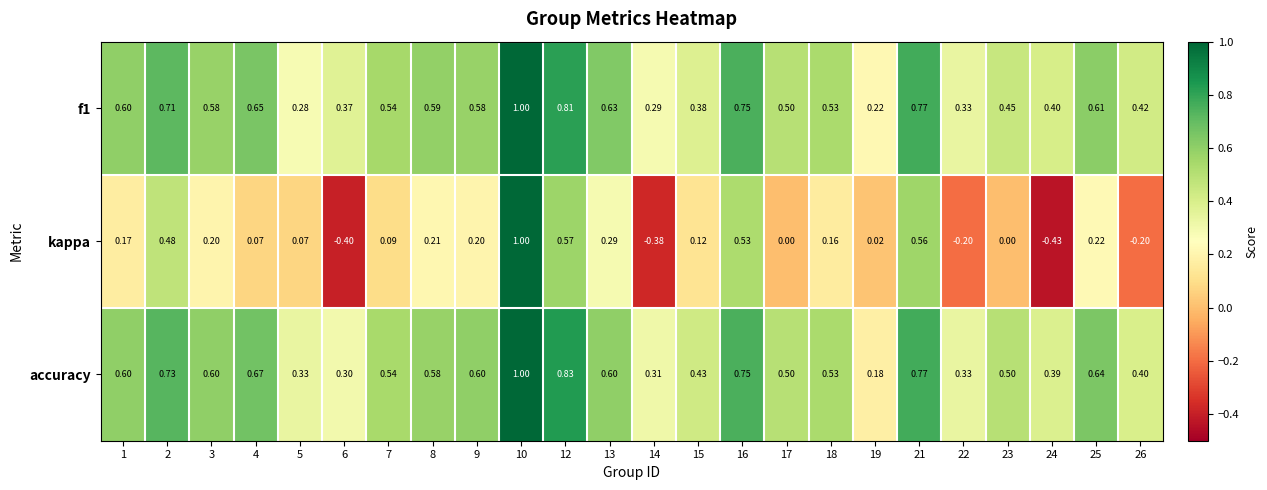

Which series has the largest total across all categories?

accuracy